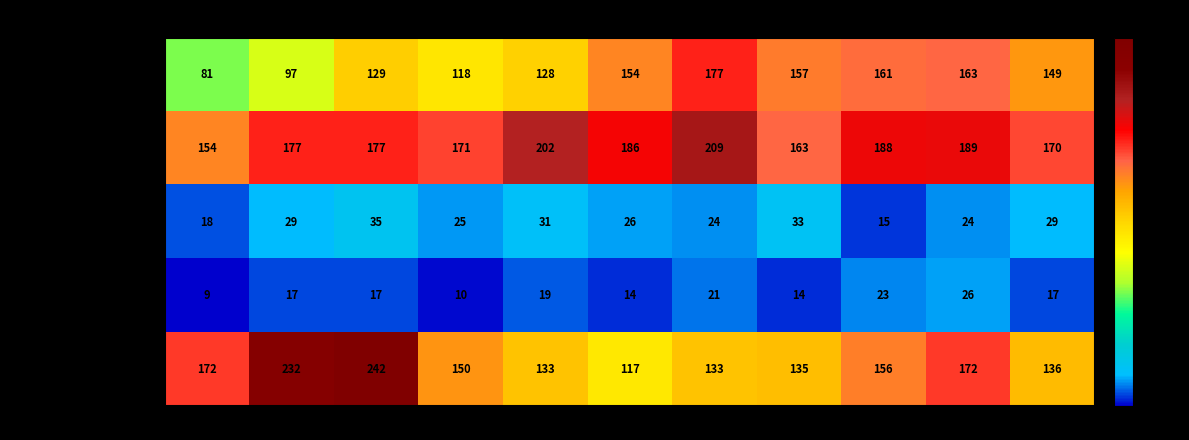

What value does the Aggravated Battery series have at 2015, to the nearest 10?

150